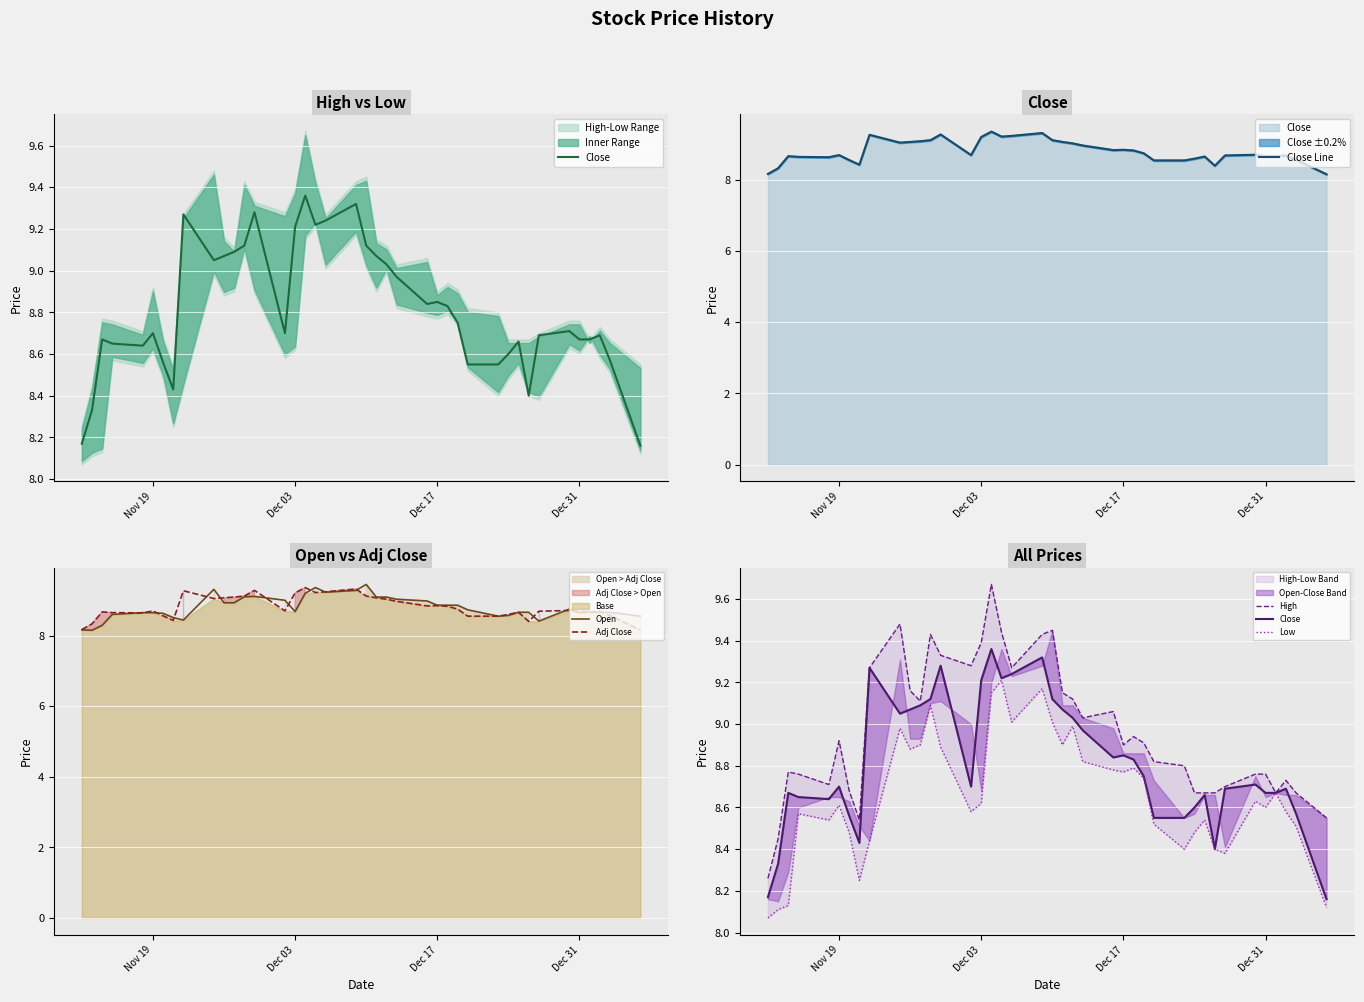

The Open series shows 8.9 at Dec 17. True or false?

True